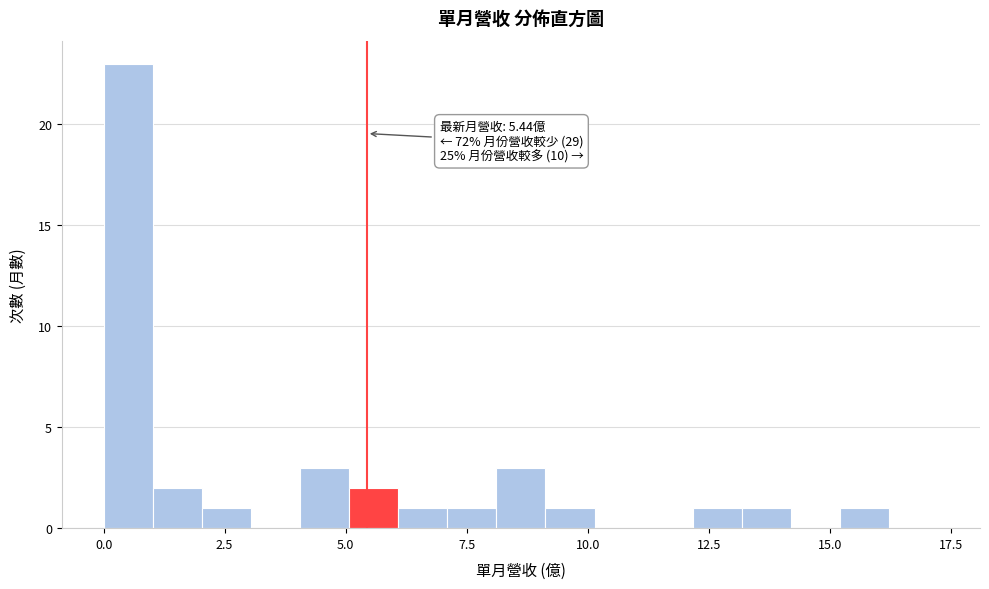

Around what value on the x-axis is the tallest bar? Give the approximate position of its centre, as read against the axis.

0.5